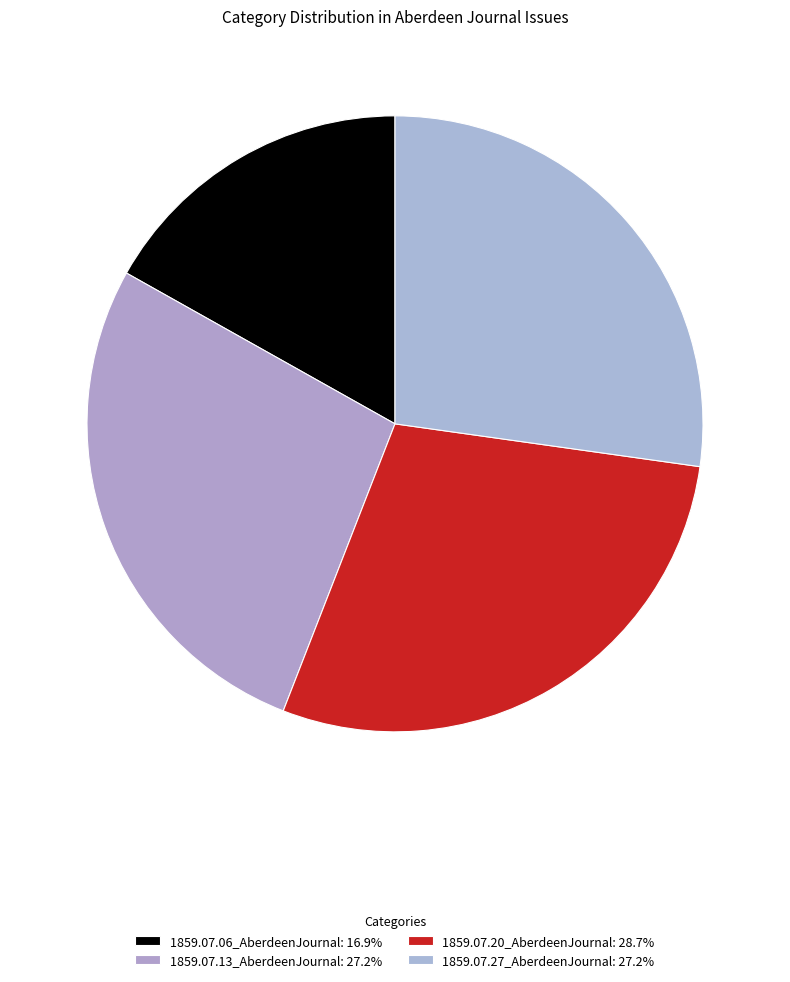

To the nearest percent, what percentage of the pie is 1859.07.20_AberdeenJournal?

29%